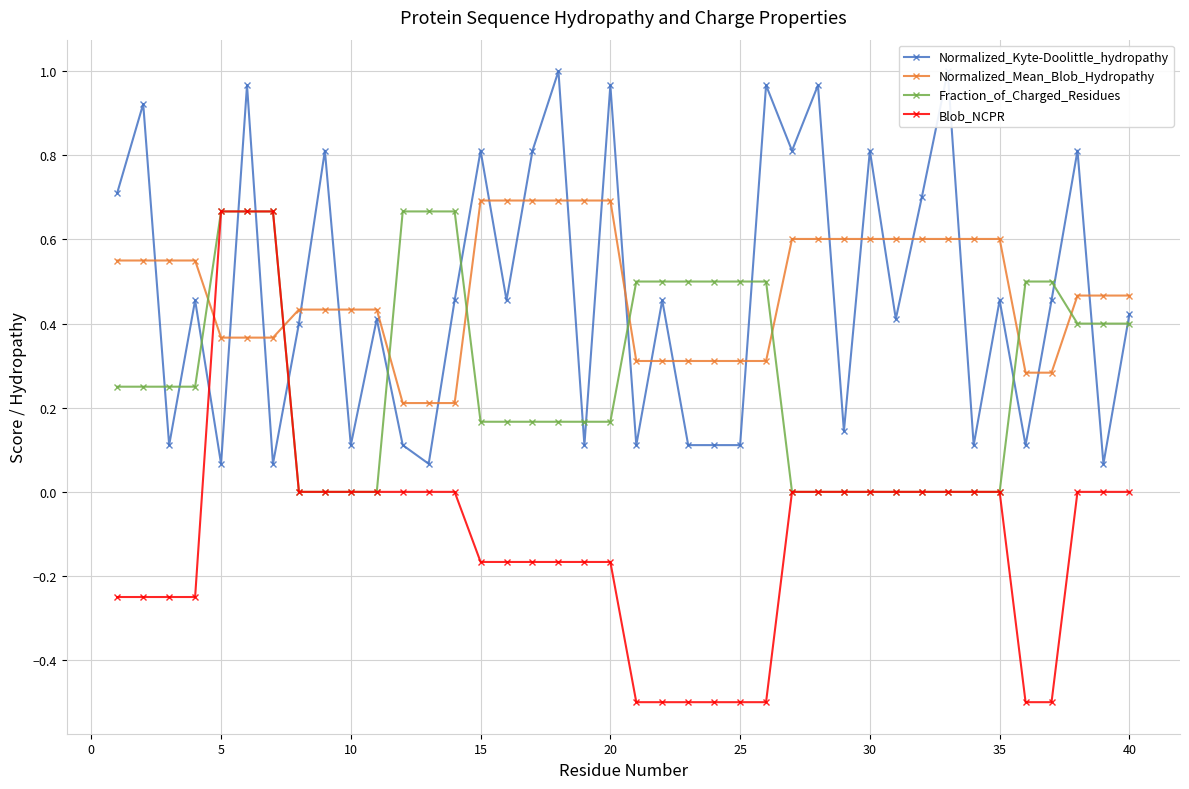

How many lines are shown in the chart?

4